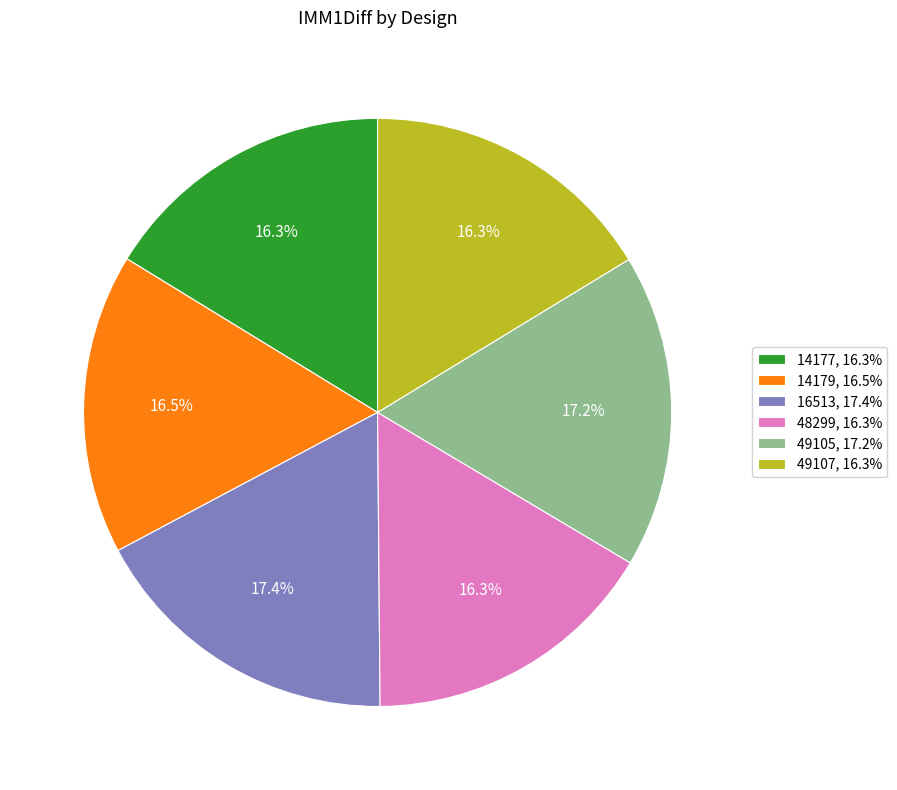

How many slices are in this pie chart?

6